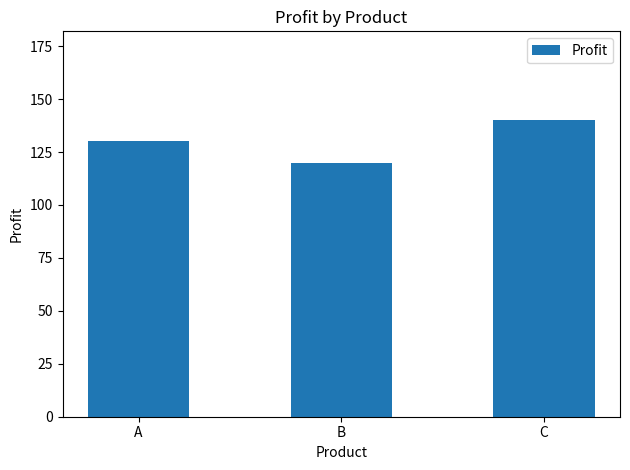

True or false: the data shows 140 at C.

True